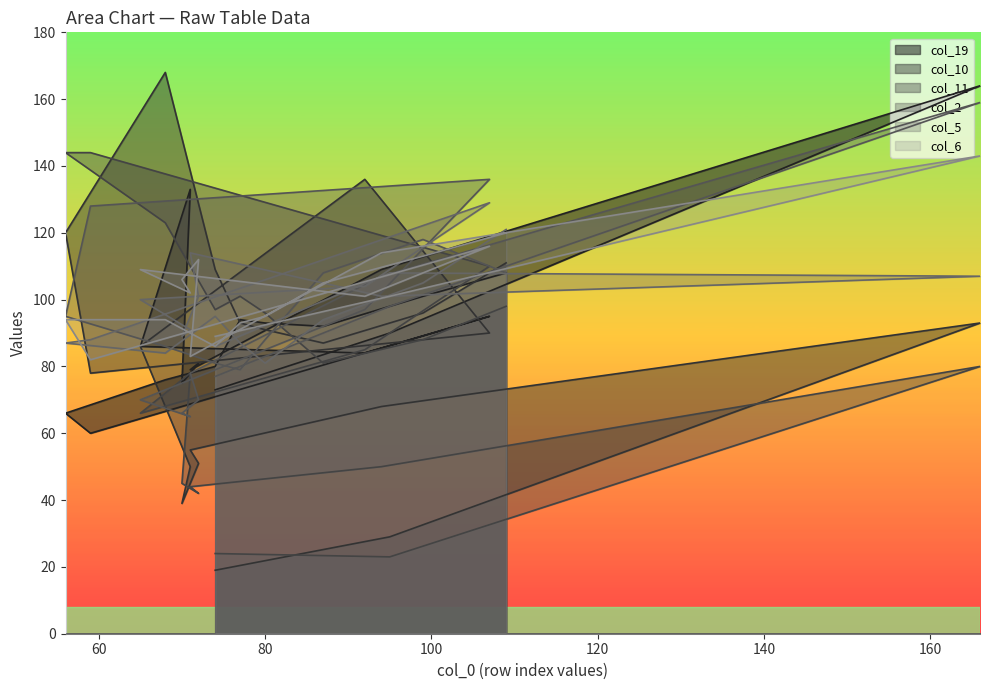

How many values in the col_10 series are below 90?

10